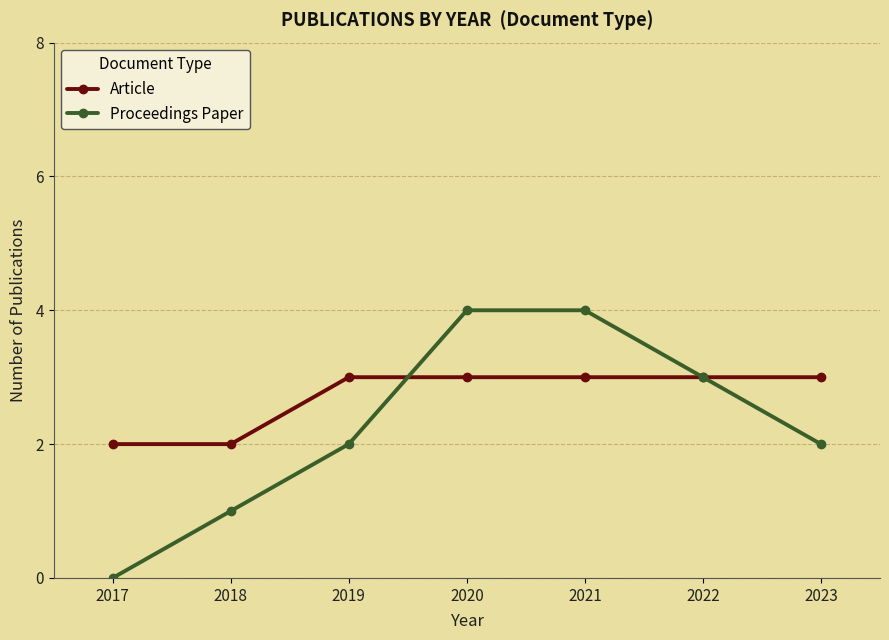

Reading right to left, transcribe all the data shown in this chart.

Article: 3	3	3	3	3	2	2
Proceedings Paper: 2	3	4	4	2	1	0